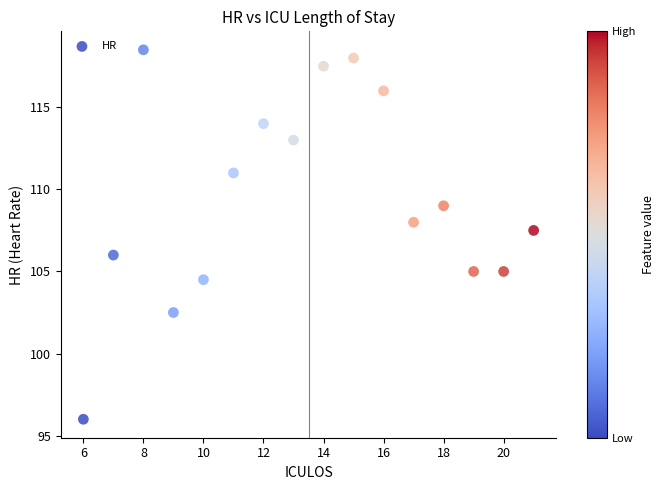

What is the range of Y values (max minus min)?

22.5